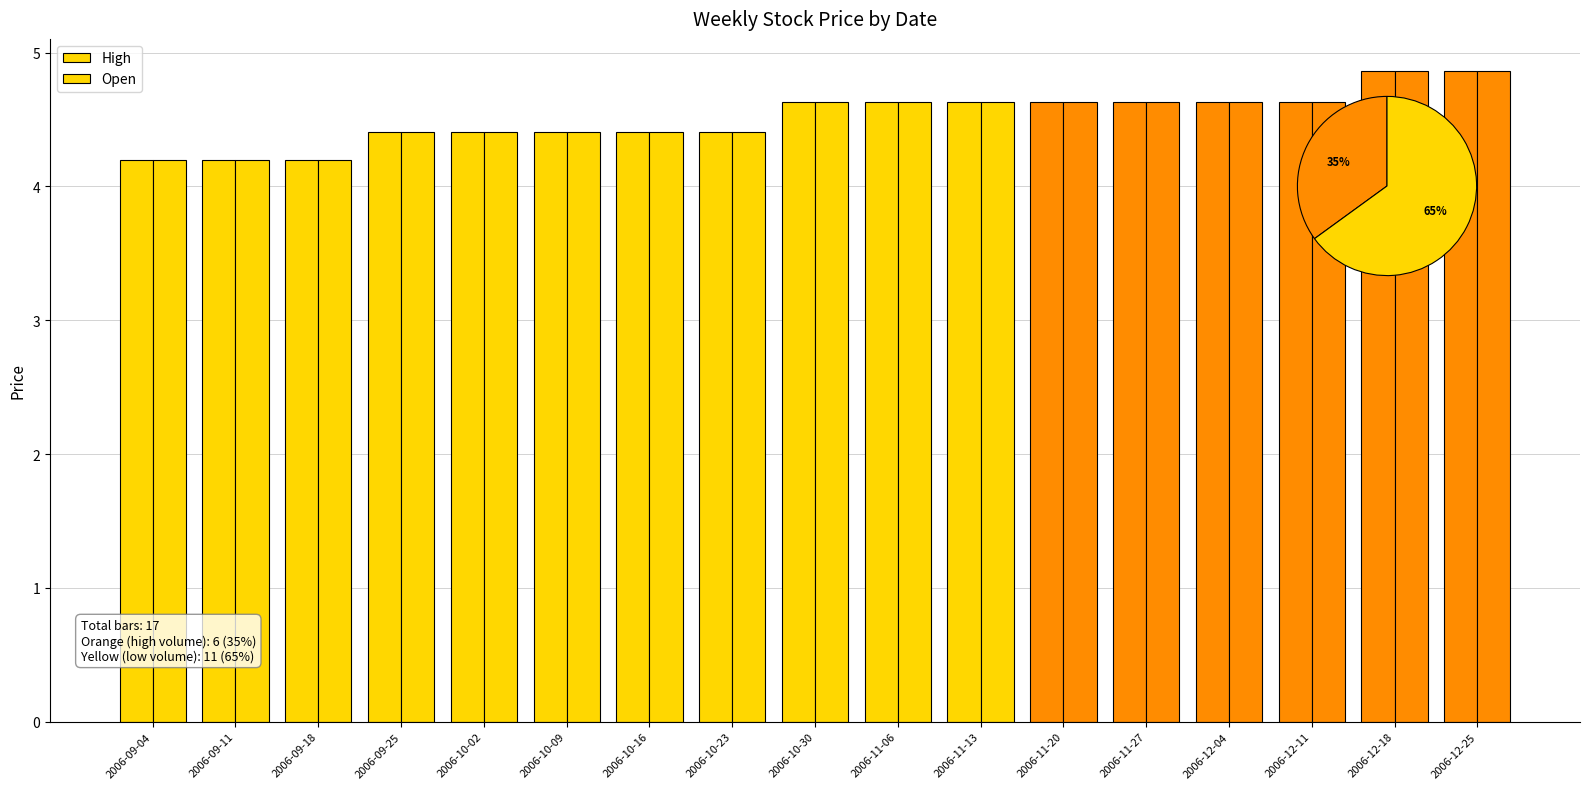

List the labels in order of Open value, largest first.

2006-12-18, 2006-12-25, 2006-10-30, 2006-11-06, 2006-11-13, 2006-11-20, 2006-11-27, 2006-12-04, 2006-12-11, 2006-09-25, 2006-10-02, 2006-10-09, 2006-10-16, 2006-10-23, 2006-09-04, 2006-09-11, 2006-09-18